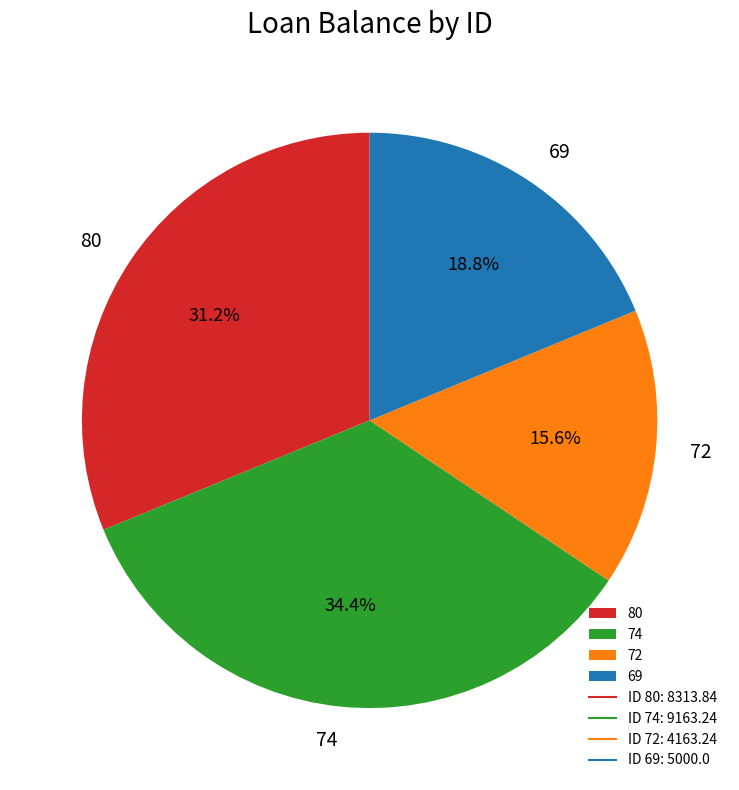

Is it true that 80 is 16% of the pie?

False